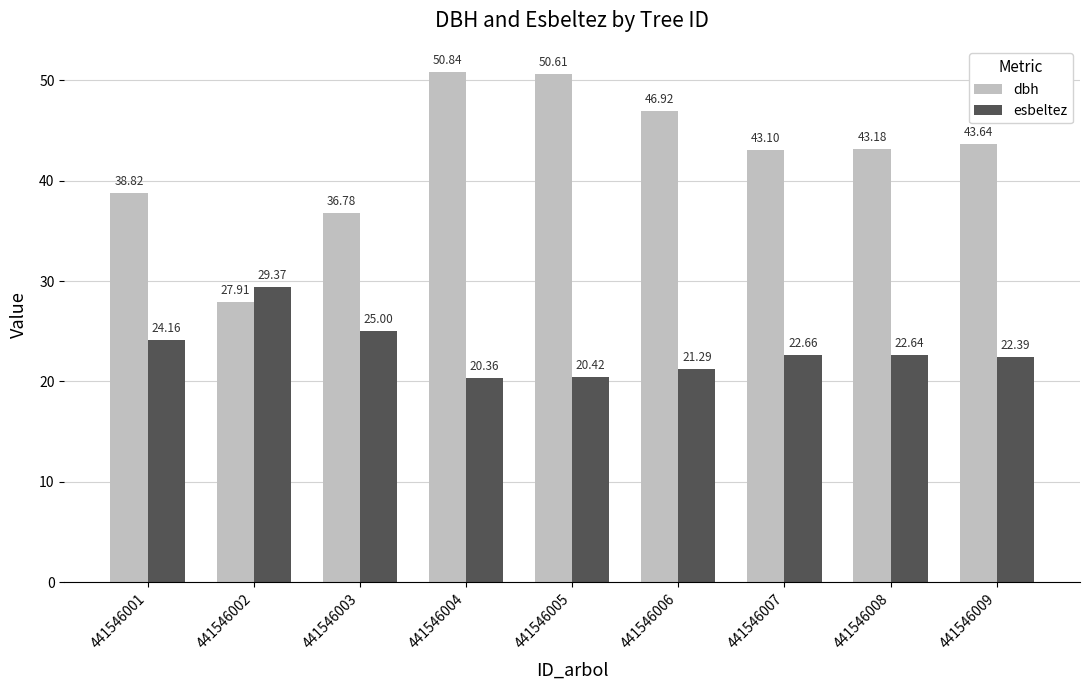

What is the sum of all dbh values?

381.8